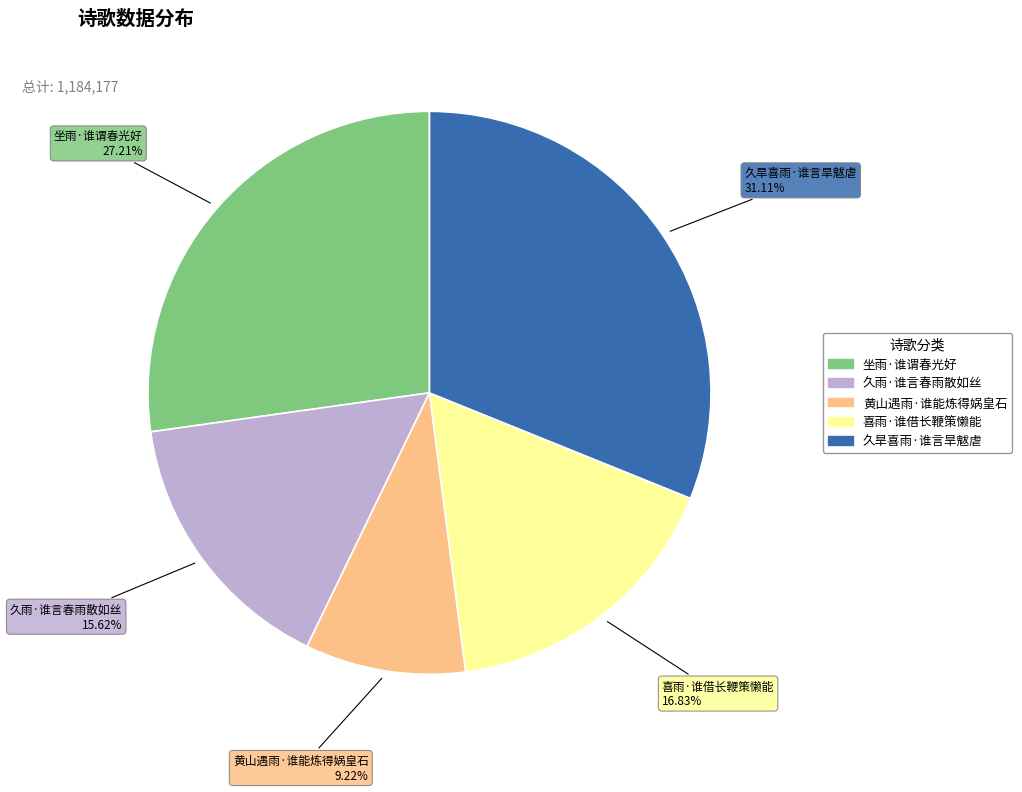

To the nearest percent, what is the difference between the largest and smallest slice percentages?

22%